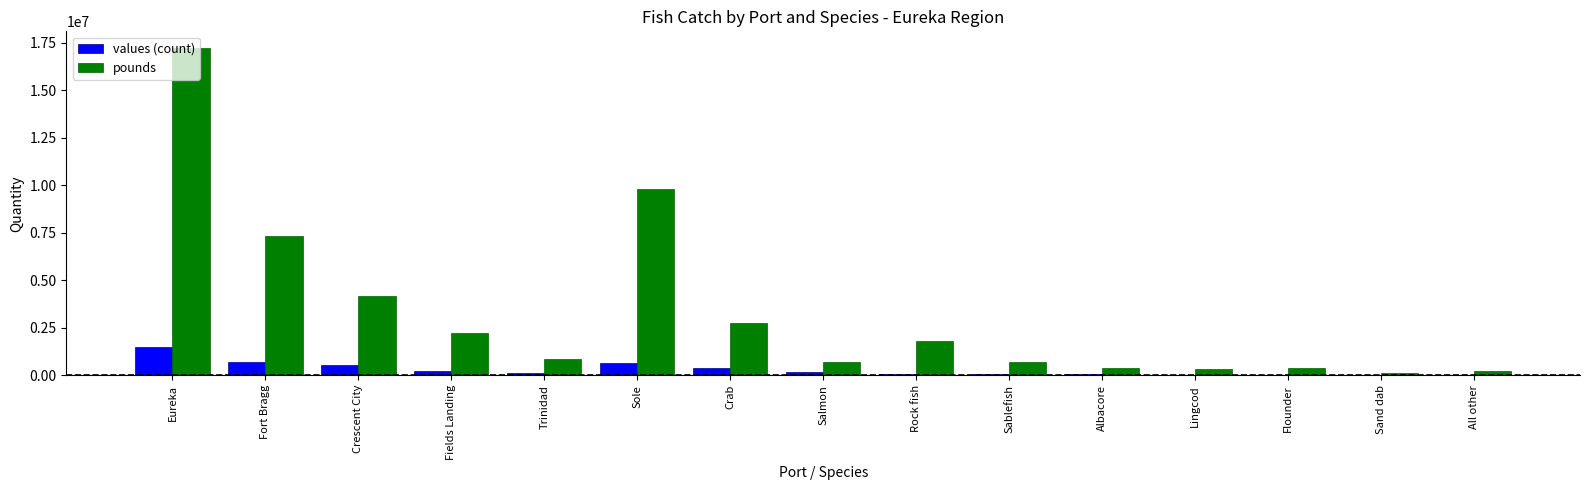

At which label does values (count) first exceed 117935?

Eureka